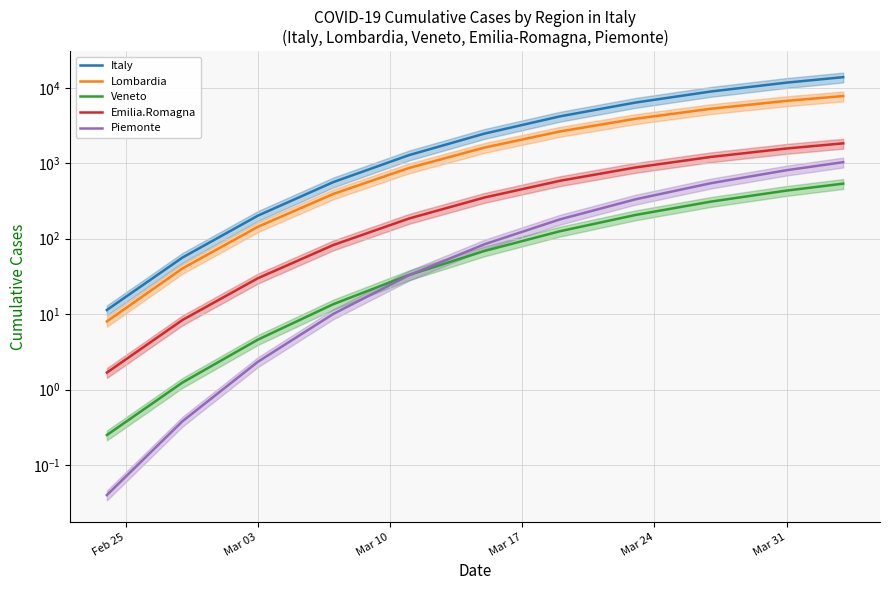

Which has a higher value, Feb 25 or Mar 31?

Mar 31